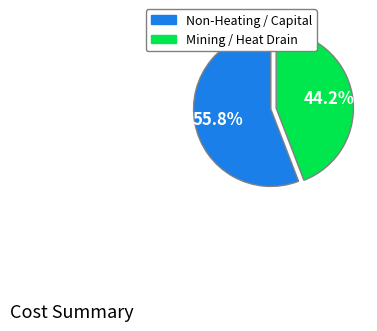

Is there a majority slice in this chart?

Yes